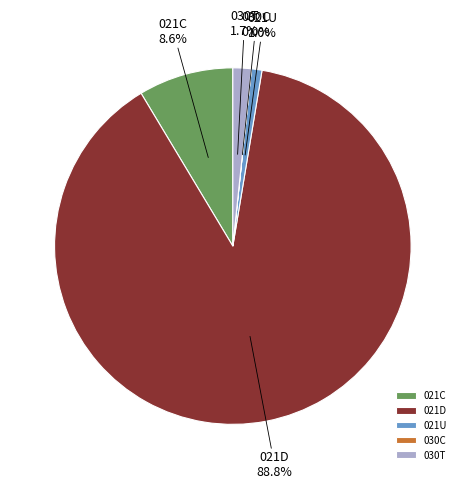

To the nearest percent, what percentage of the pie is 021C?

9%